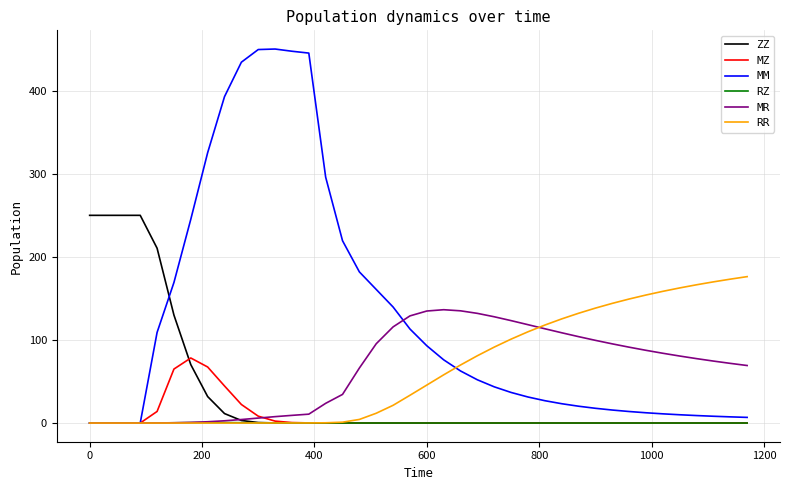

Which series has the largest range (max minus min)?

MM